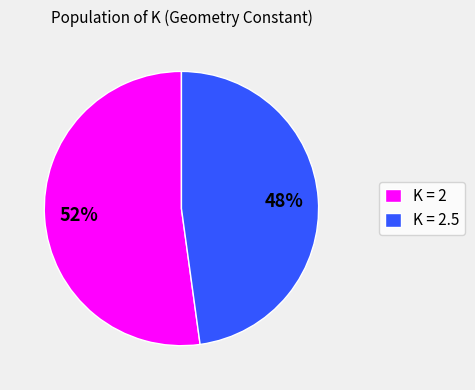

What is the smallest slice in the pie chart?

K = 2.5